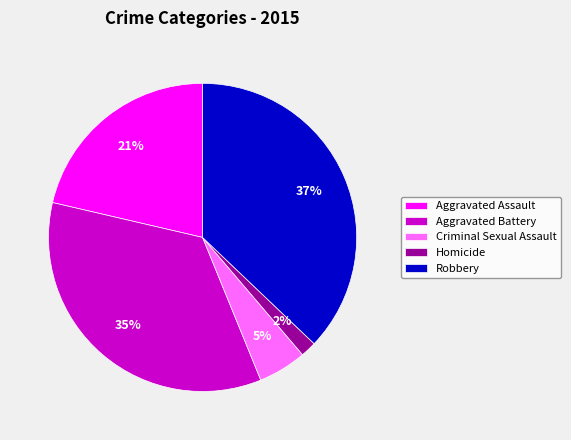

Which has a higher value, Homicide or Criminal Sexual Assault?

Criminal Sexual Assault